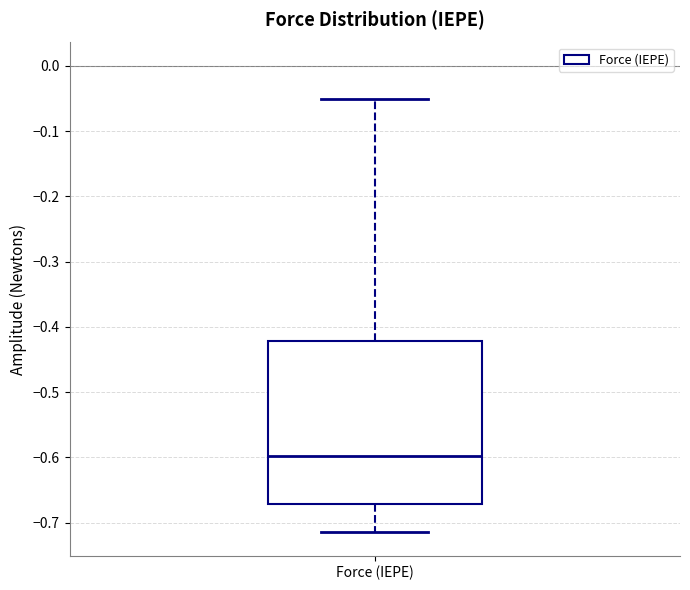

Read this box plot against the y-axis: the position of the median line, the range covered by the box, and the ends of both whiskers. The values are not printed on the chart, so give them approximately, as read against the axis.

median -0.60, box -0.67 to -0.42, whiskers -0.72 to -0.05